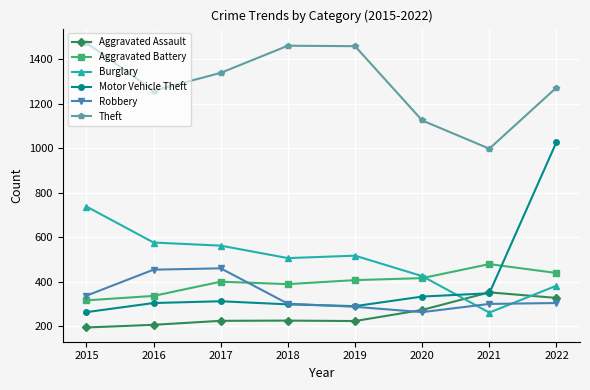

What is the difference between the Aggravated Battery values at 2015 and 2018?

73